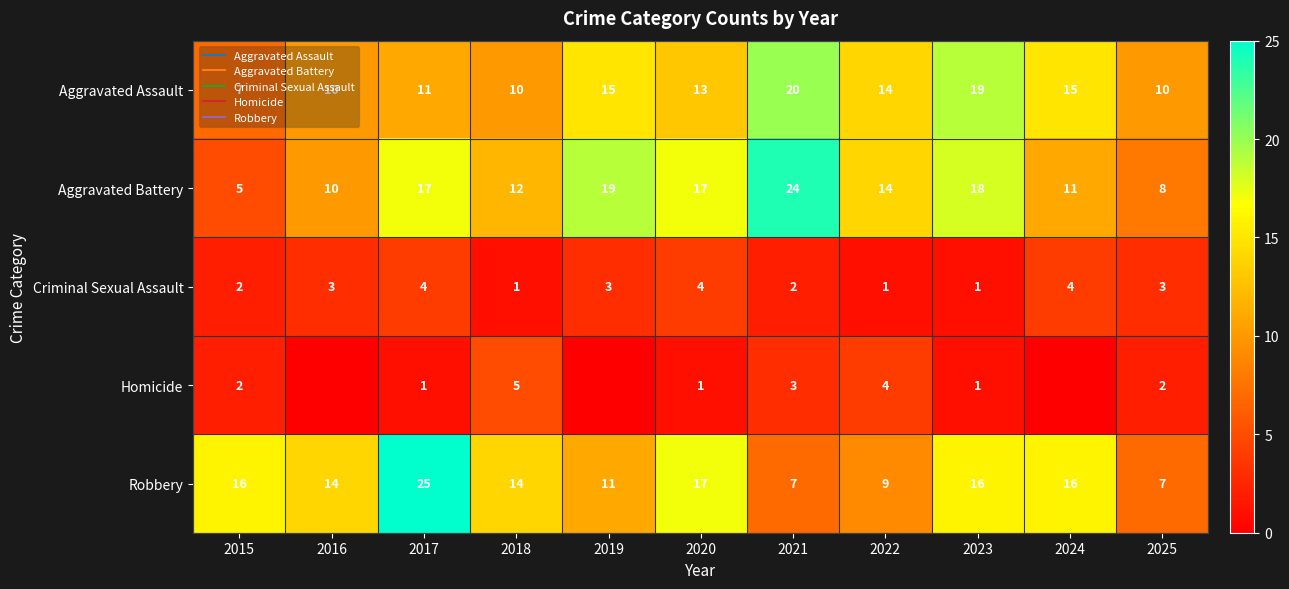

What is the approximate value of Aggravated Assault at 2019?

15